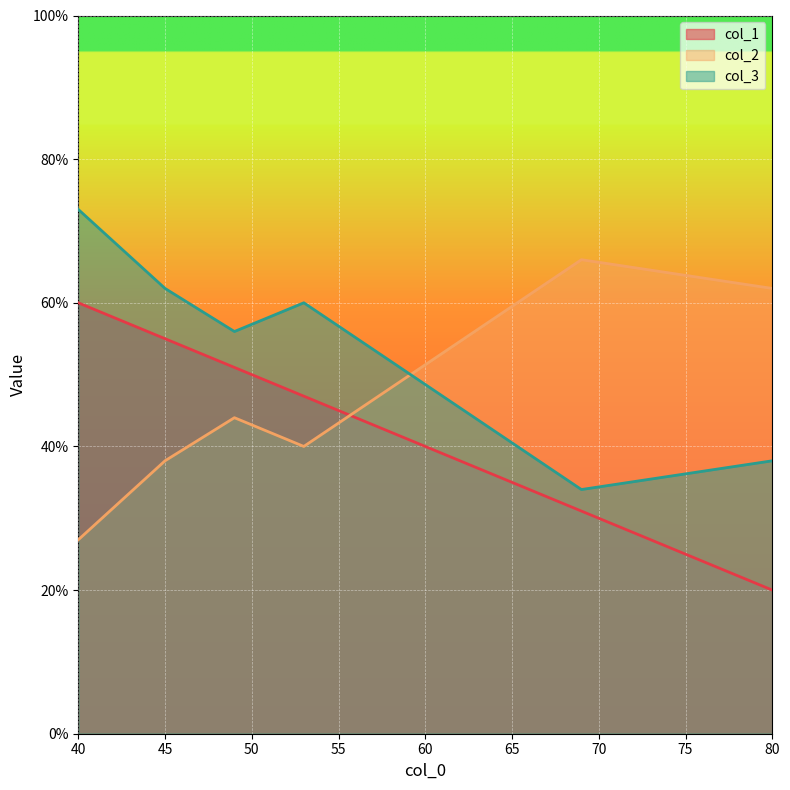

Reading right to left, extract all data points from this chart.

col_1: 49=51	45=55	80=20	40=60	69=31	53=47
col_2: 49=44	45=38	80=62	40=27	69=66	53=40
col_3: 49=56	45=62	80=38	40=73	69=34	53=60